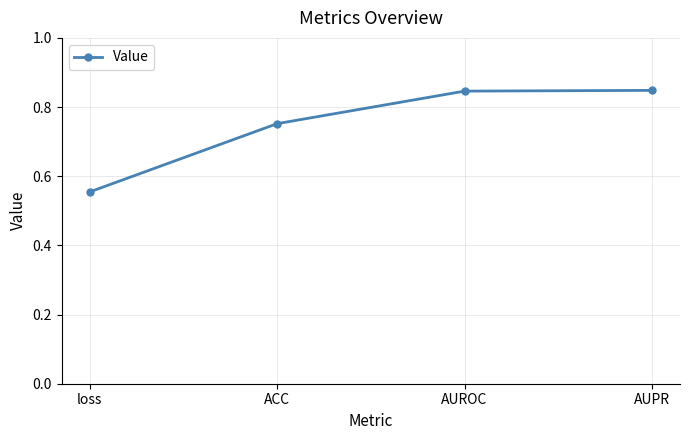

Which category has the lowest value across all series?

loss